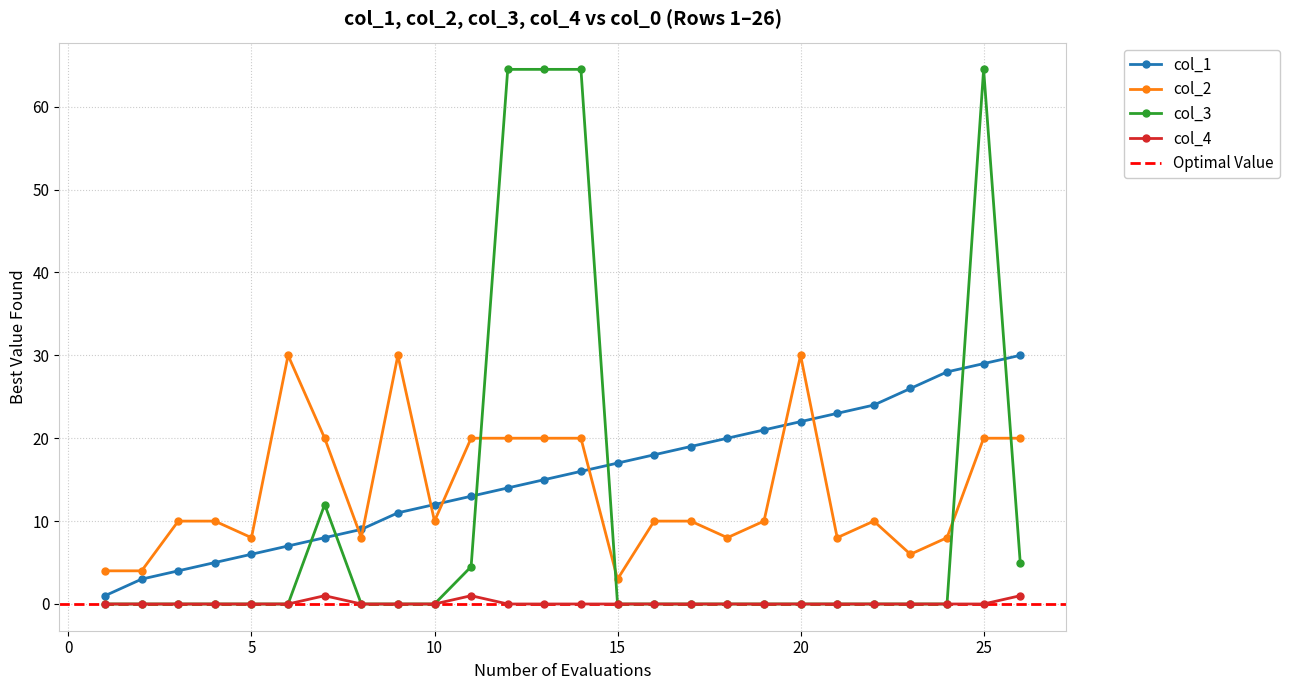

True or false: col_2 and col_4 cross at least once.

False